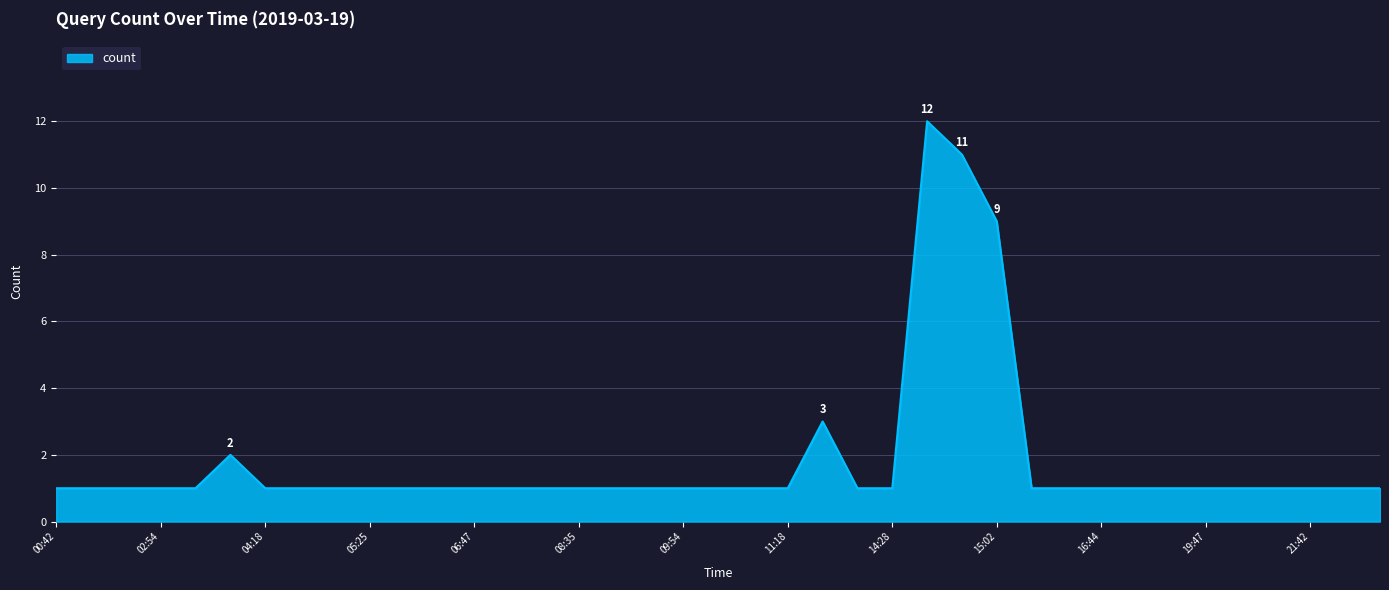

What is the maximum value shown in the chart?

12